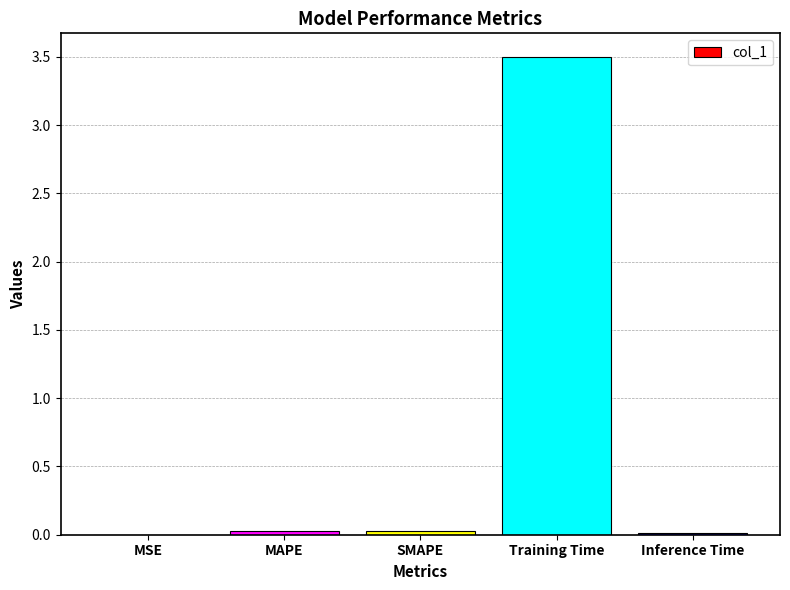

Is it true that the value at Inference Time is 0.0?

True